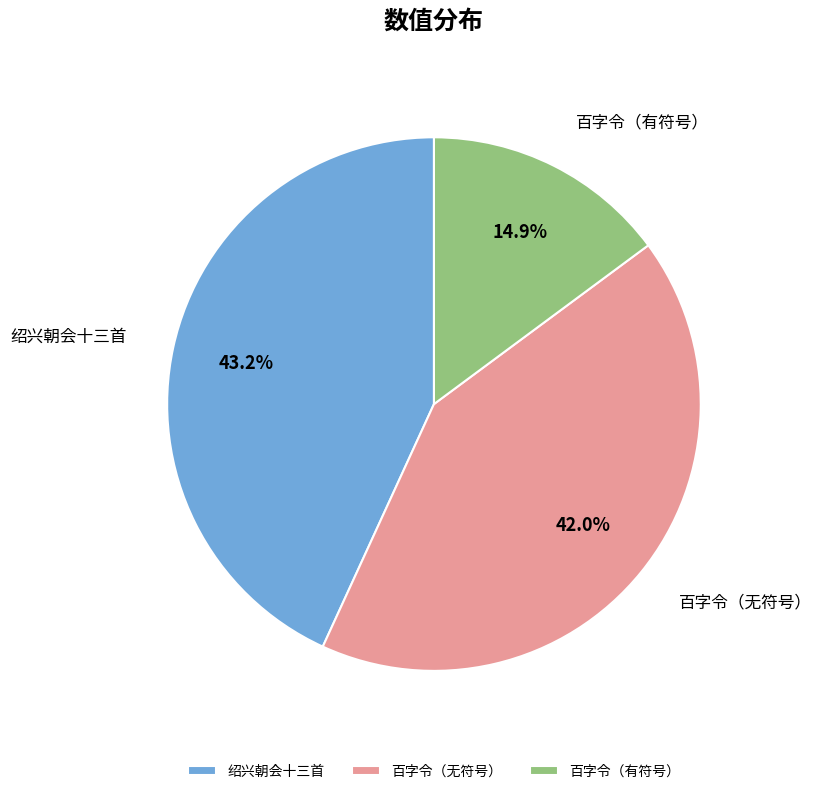

Which has a higher value, 绍兴朝会十三首 or 百字令（有符号）?

绍兴朝会十三首